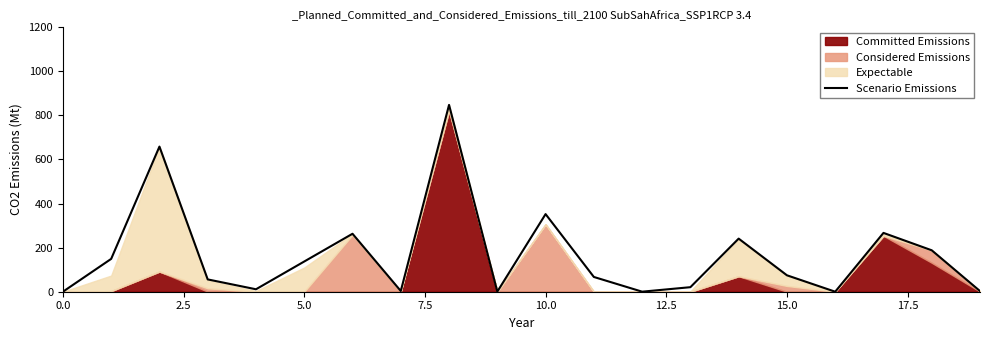

At which label is the value closest to 423?

10